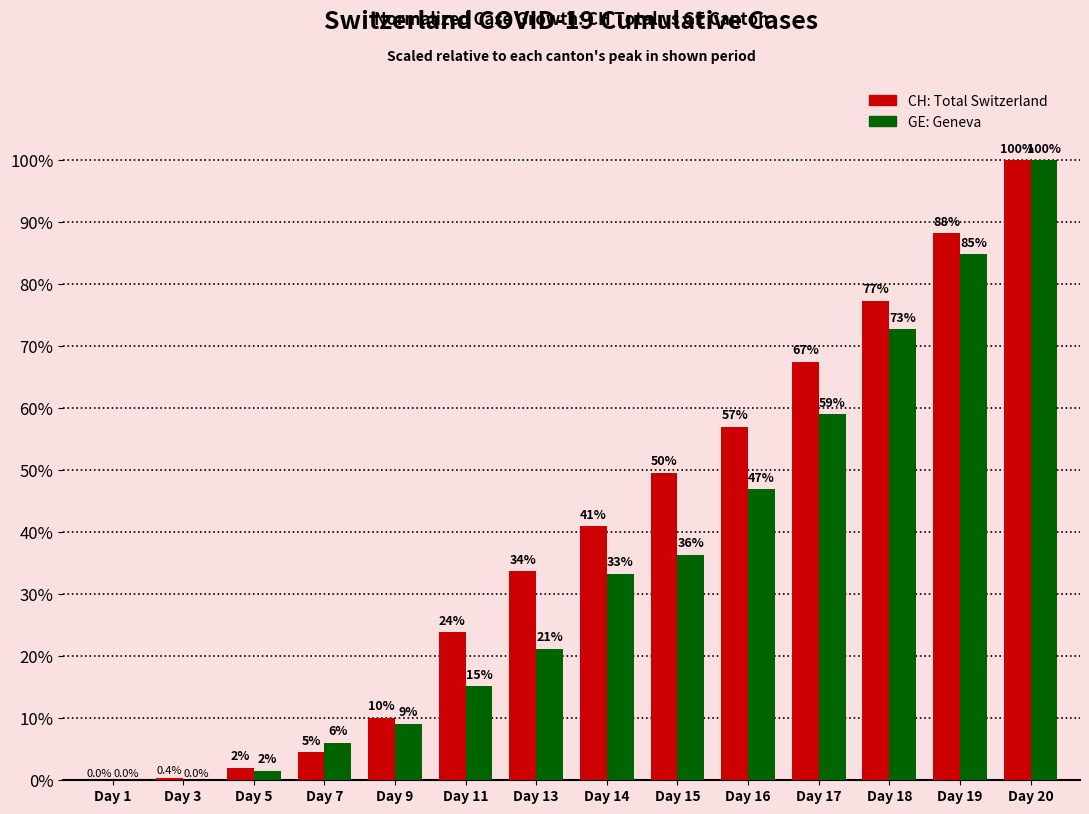

At which category is the sum across all series the highest?

Day 20